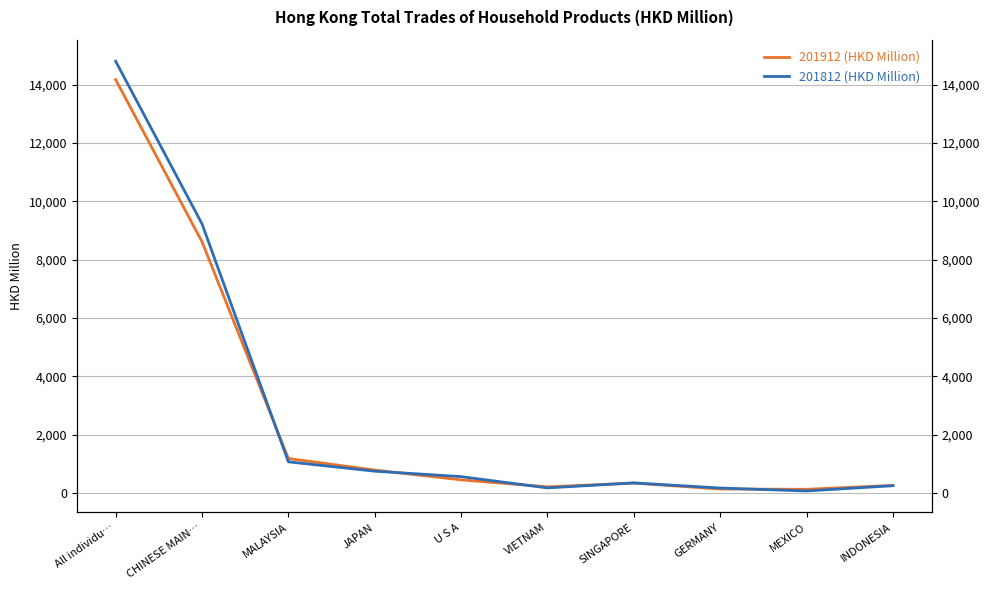

Is the value of 201812 (HKD Million) at INDONESIA greater than the value of 201912 (HKD Million) at CHINESE MAIN…?

No